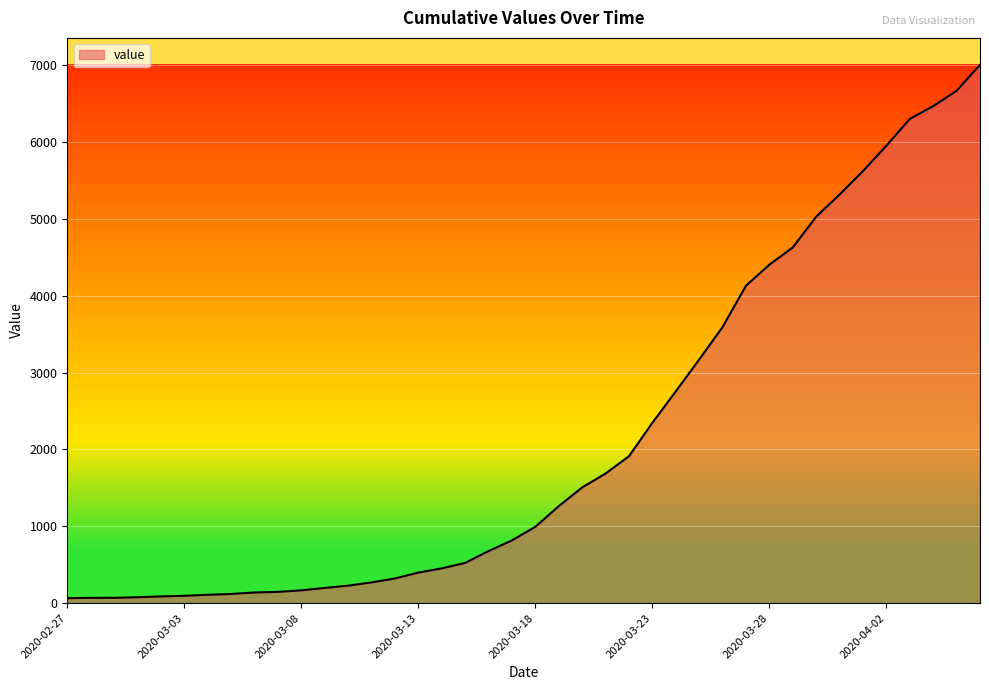

What is the maximum value shown in the chart?

7006